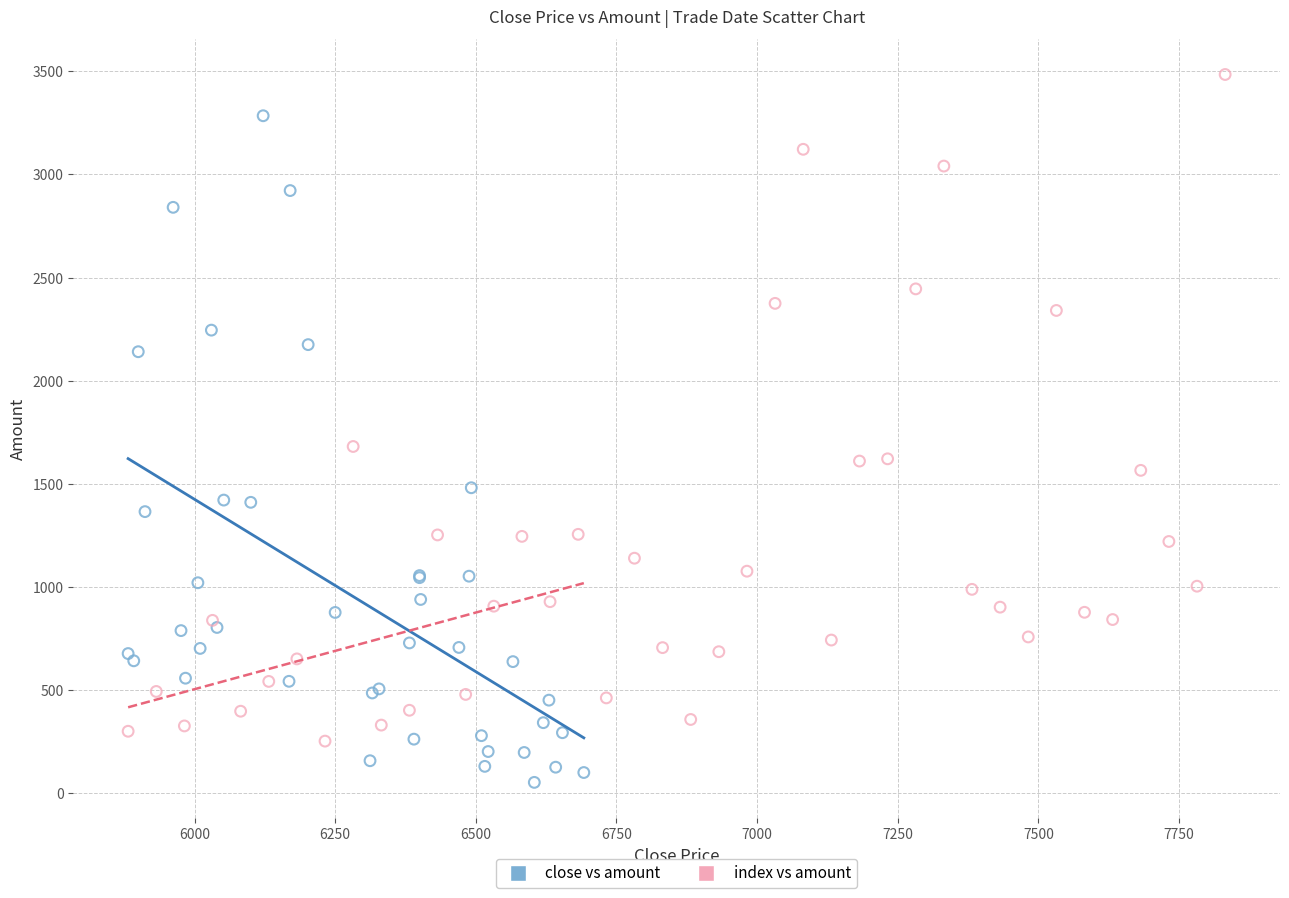

Which series contains the highest Y value?

index vs amount